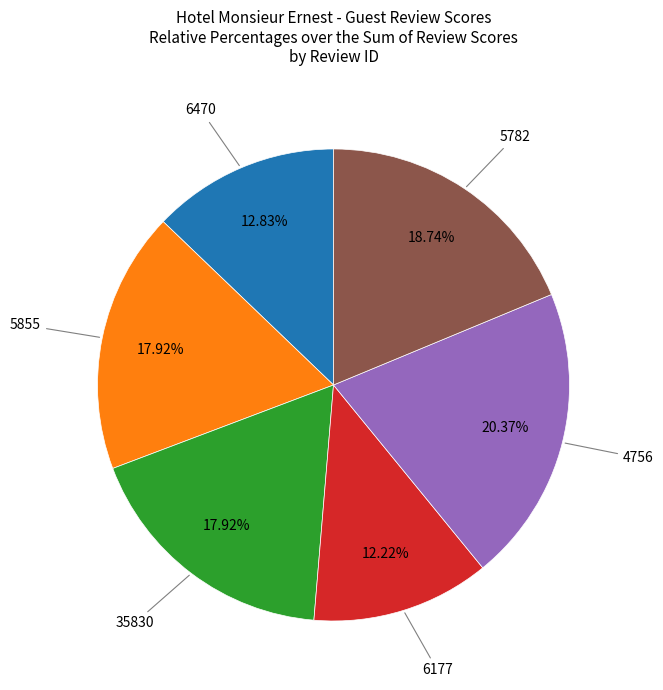

Is there a majority slice in this chart?

No